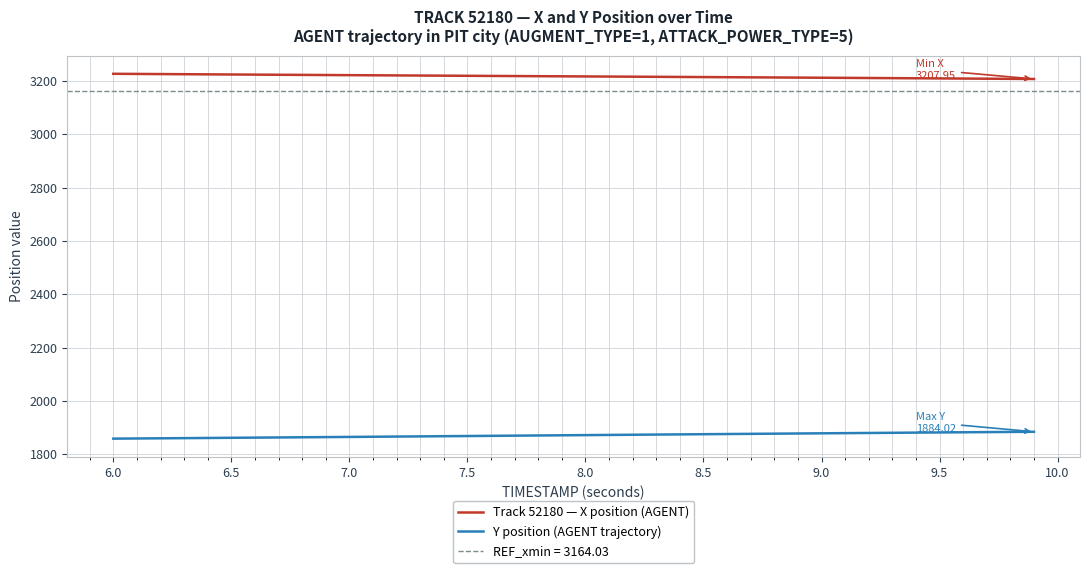

What is the sum of all Y position (AGENT trajectory) values?

74845.2